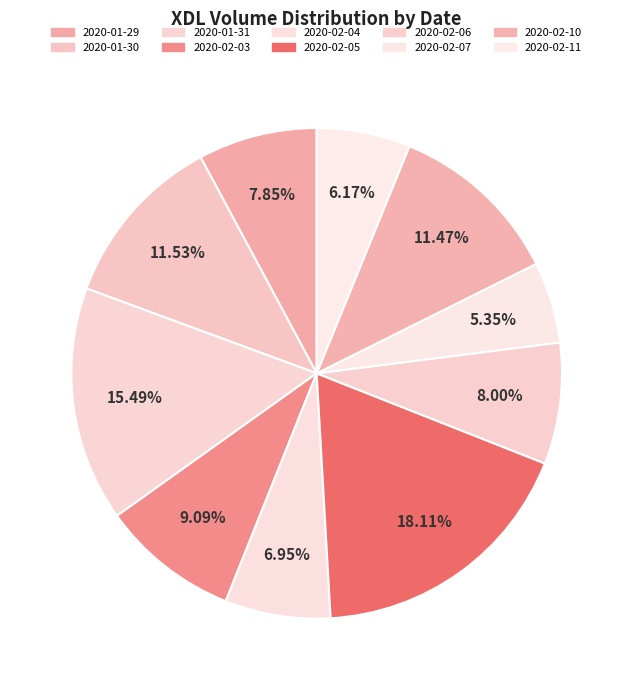

Is it true that 2020-02-06 is 8% of the pie?

True